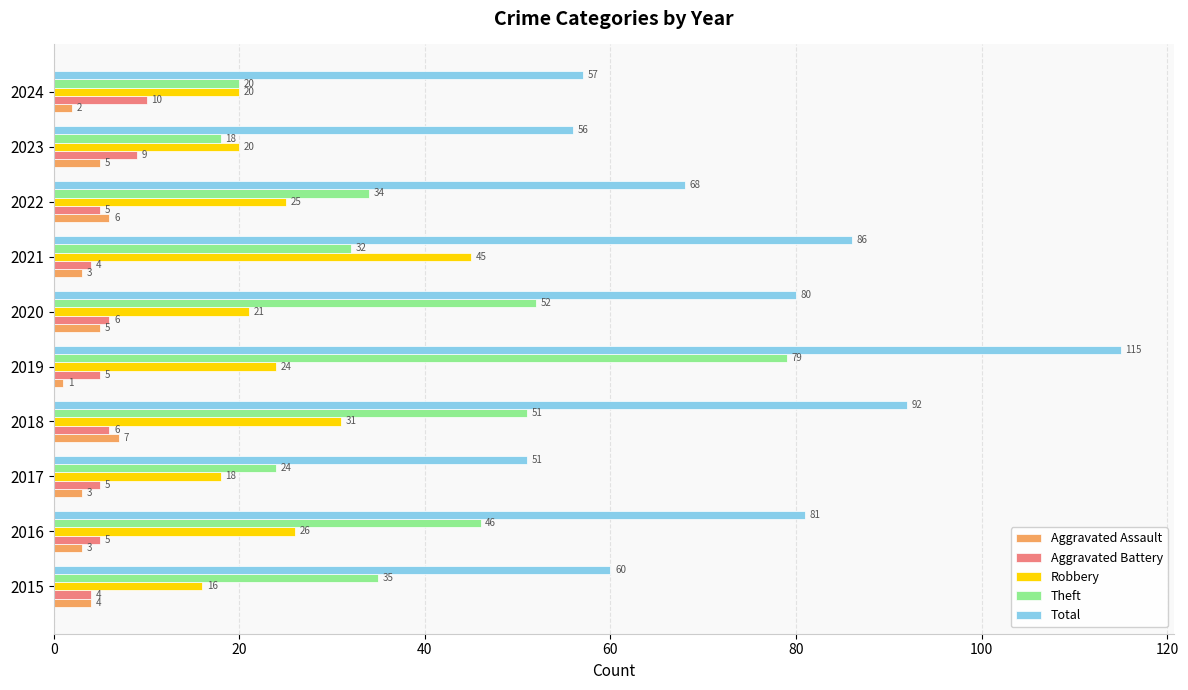

What is the difference between the highest and lowest values at 2016?

78